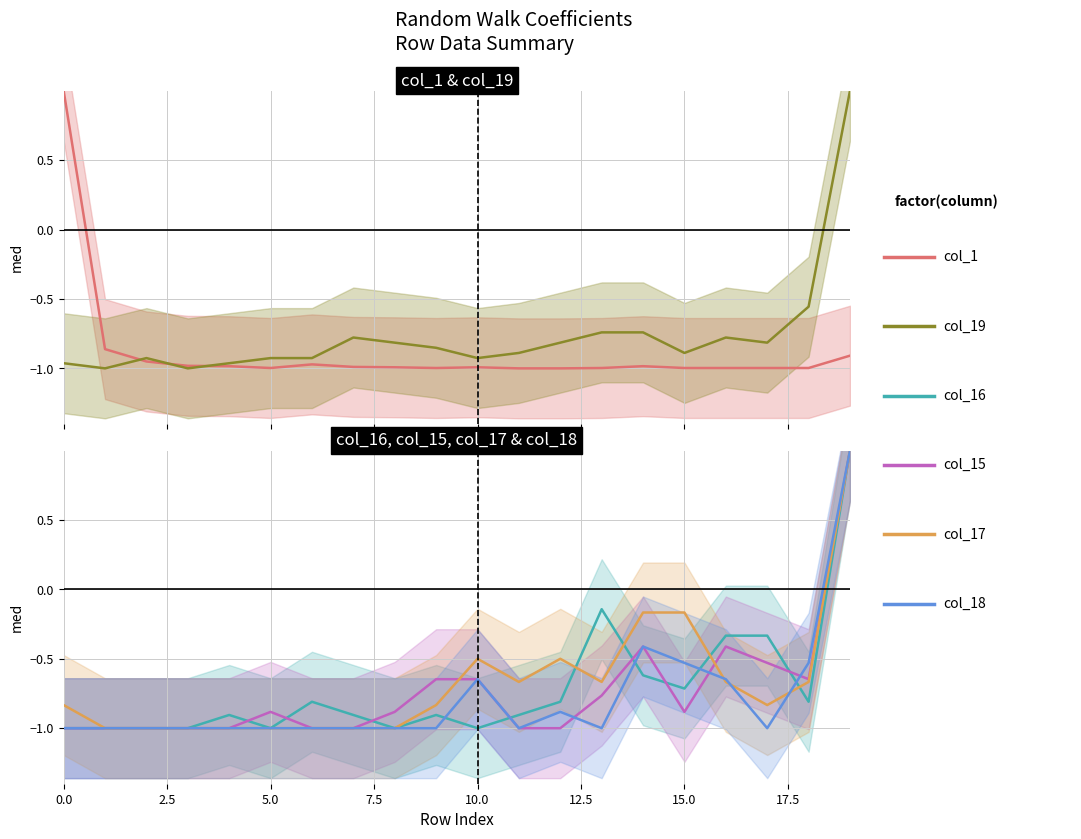

True or false: col_16 and col_15 intersect in this chart.

True